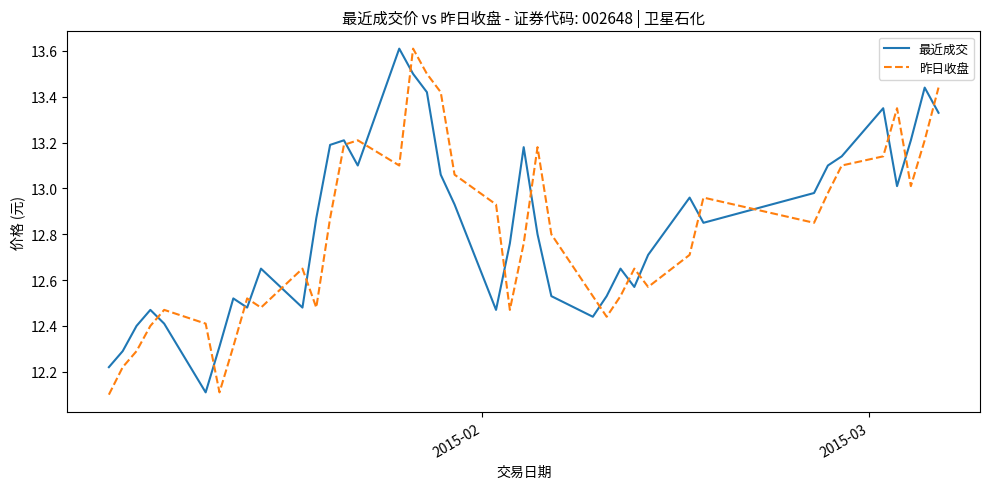

What is the difference between the maximum and minimum values in the 昨日收盘 series?

1.5